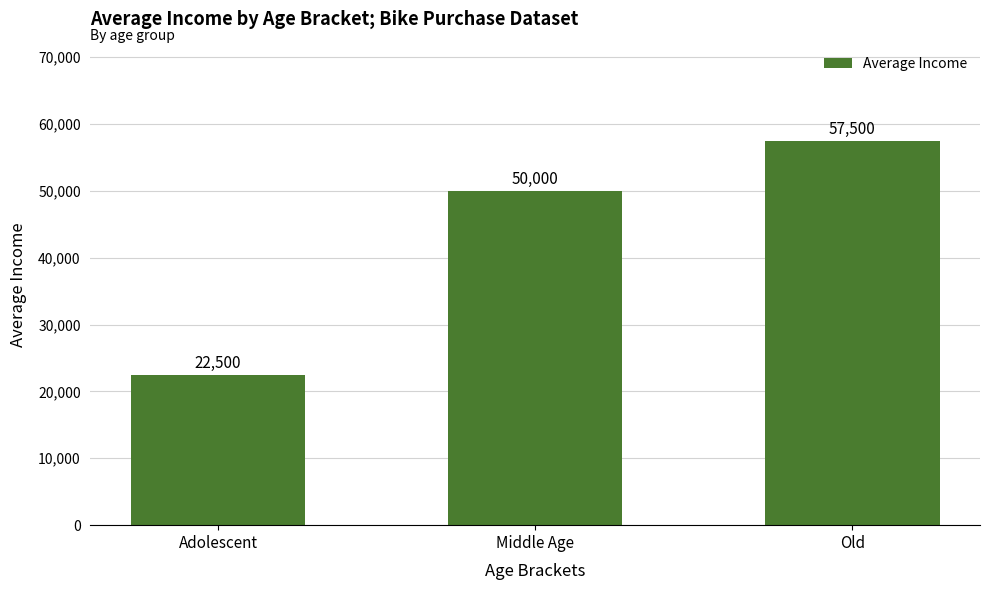

What is the smallest value displayed?

22500